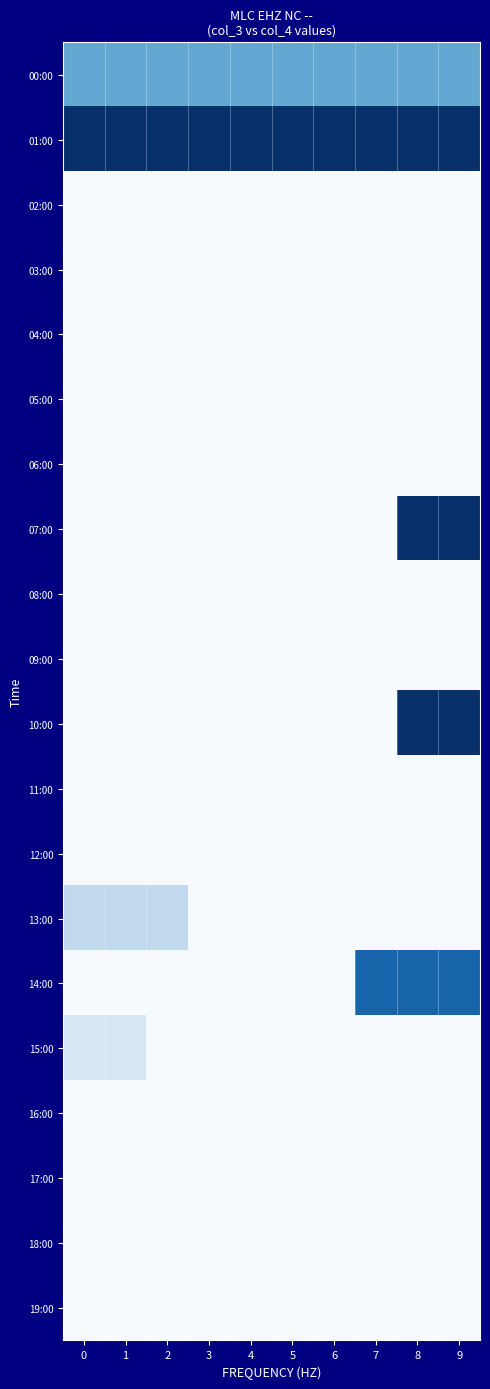

At which category is the sum across all series the highest?

8